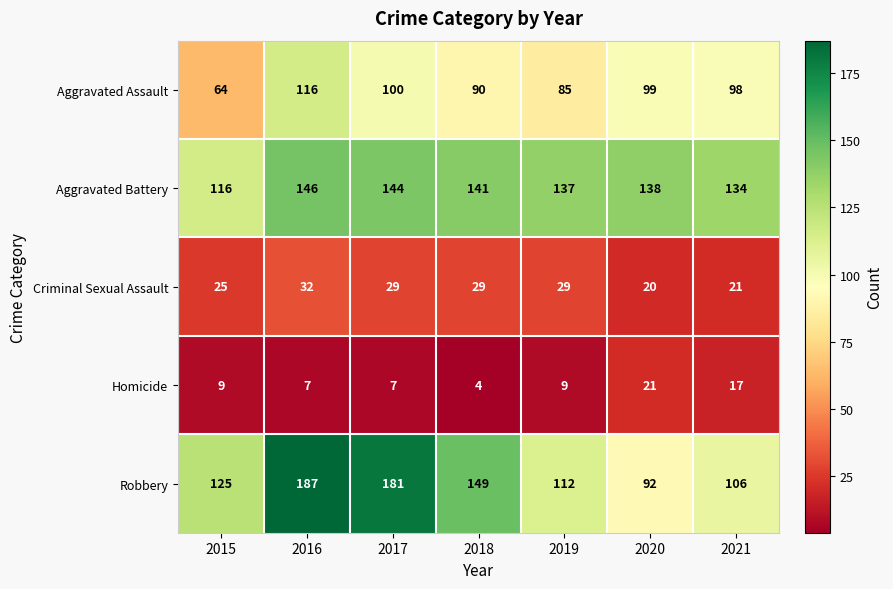

Is the value of Homicide at 2018 greater than the value of Aggravated Battery at 2017?

No